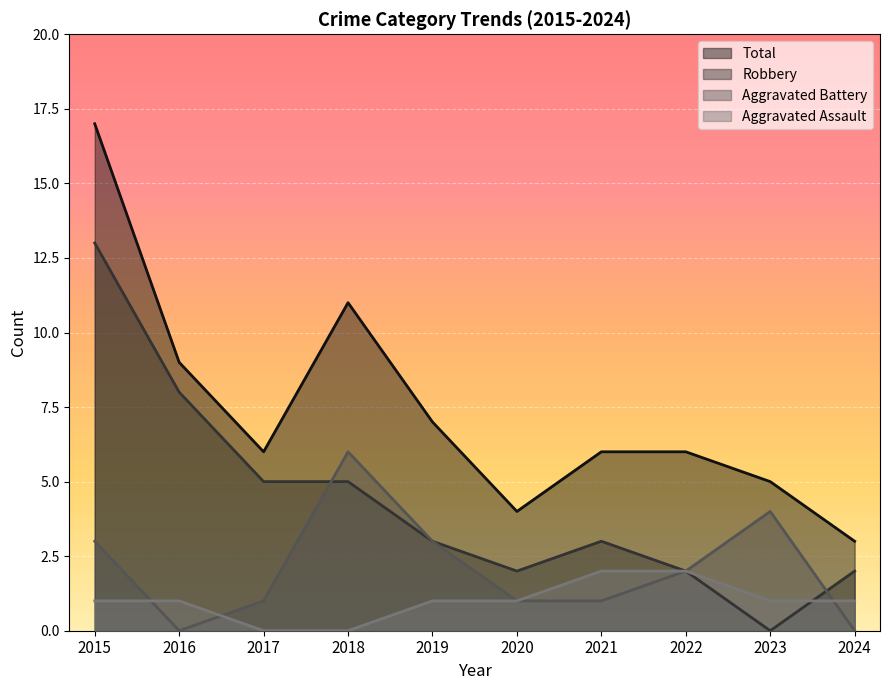

Between 2016 and 2020, which series saw the biggest shift?

Robbery